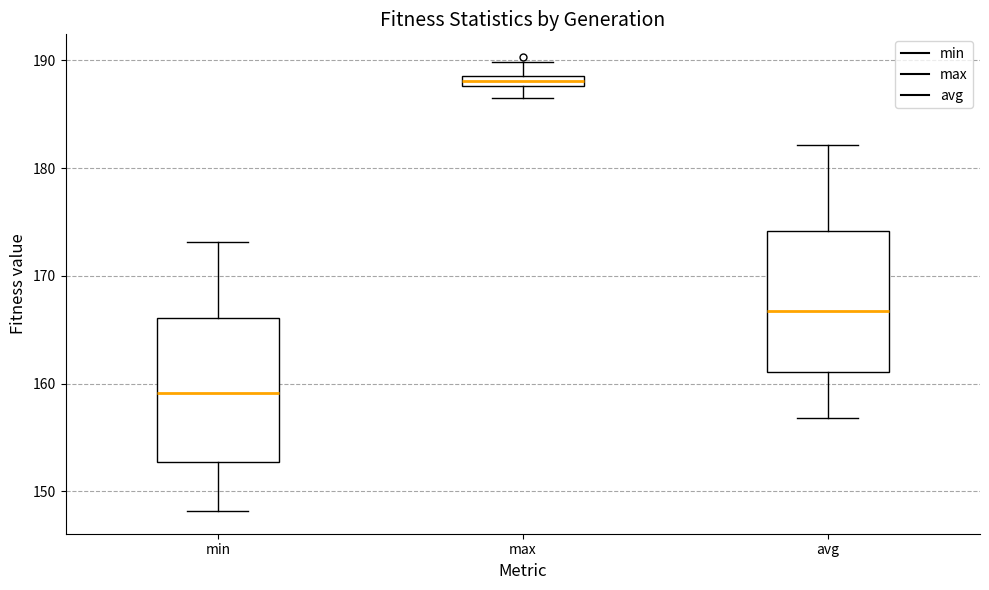

Where does the median line of the box for min sit on the y-axis? The values are not printed on the chart, so give them approximately, as read against the axis.

159